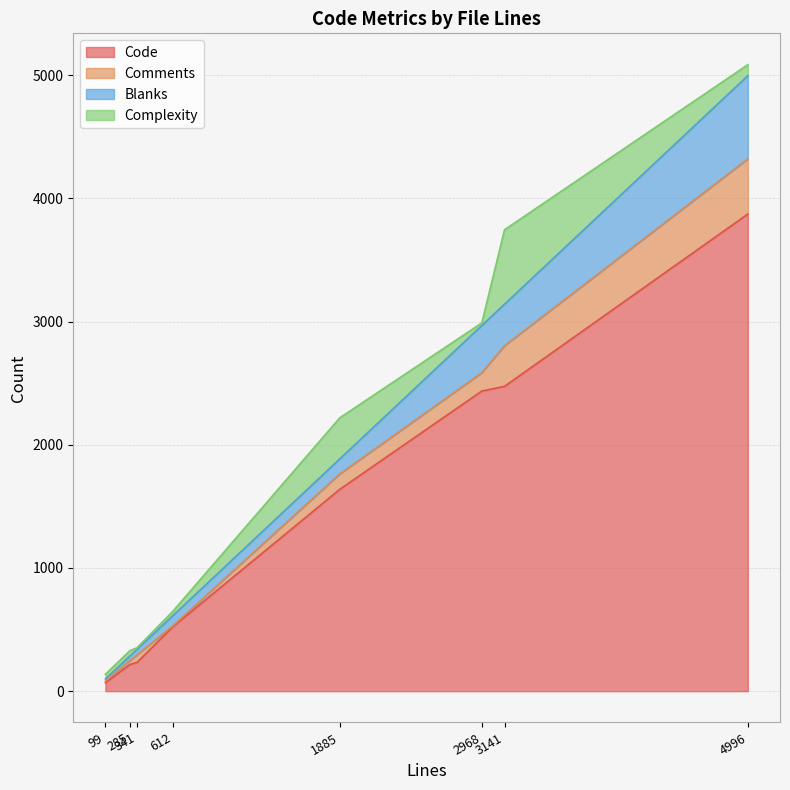

Which category has the lowest value across all series?

612